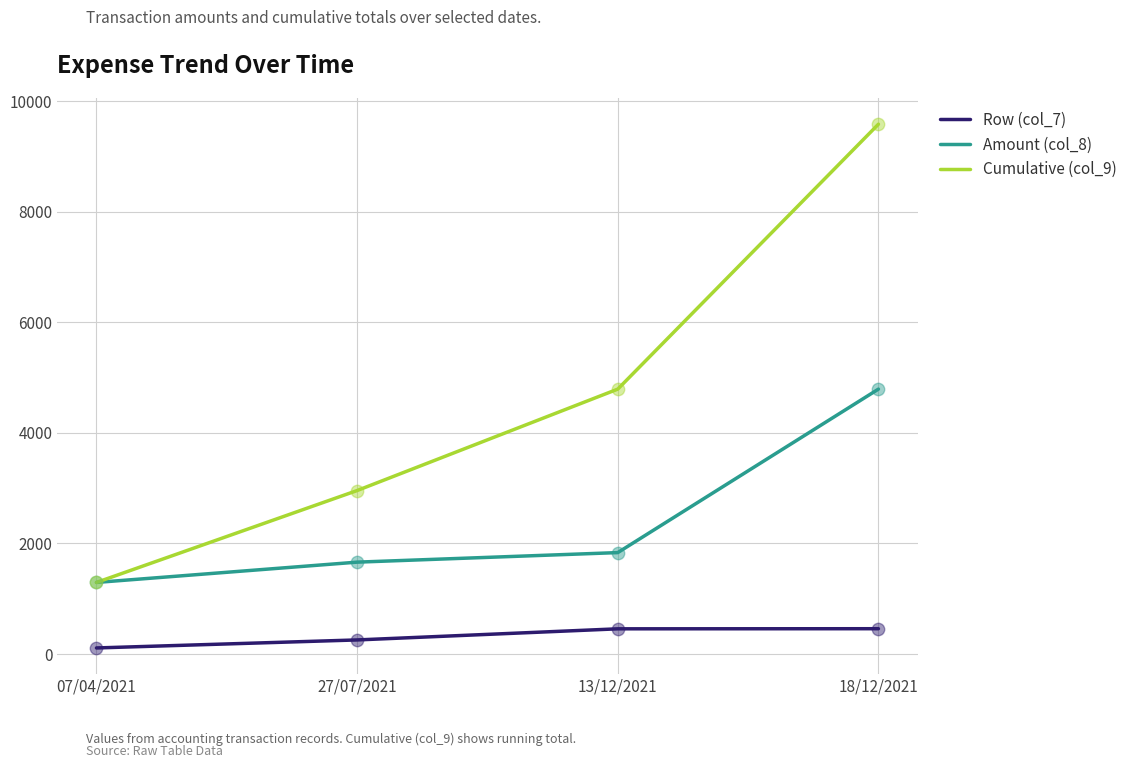

What are all the series names shown in the legend?

Row (col_7), Amount (col_8), Cumulative (col_9)